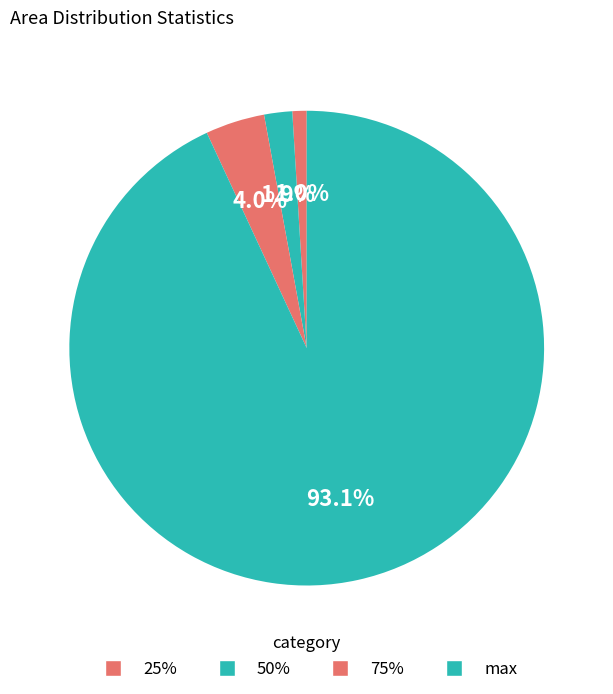

What percentage do max and 75% together represent?

97.1%